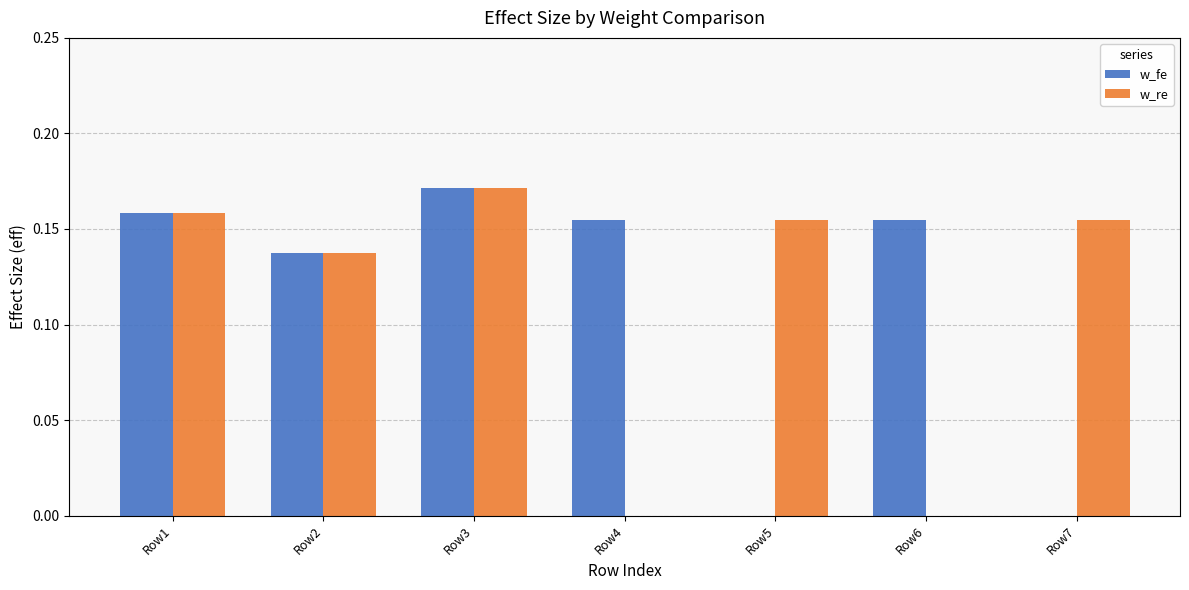

What is the maximum value shown in the chart?

0.2